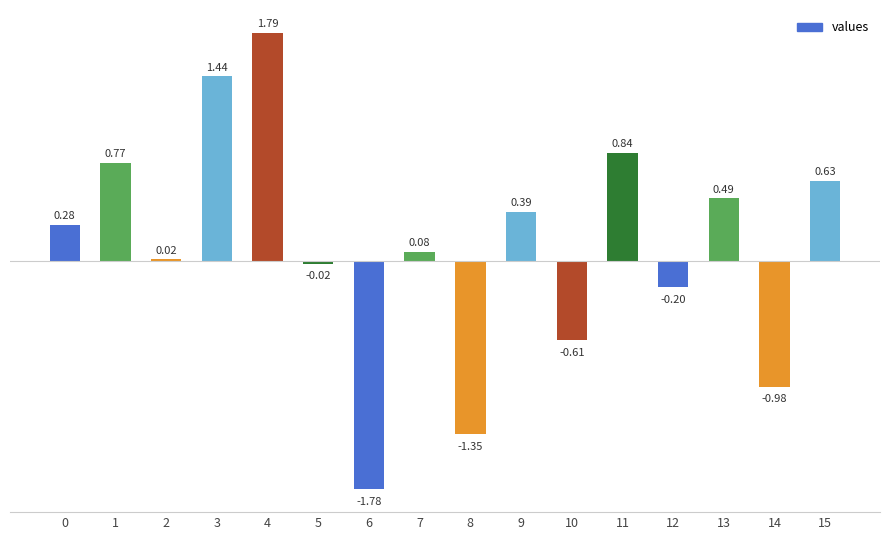

Does the chart contain any negative values?

Yes